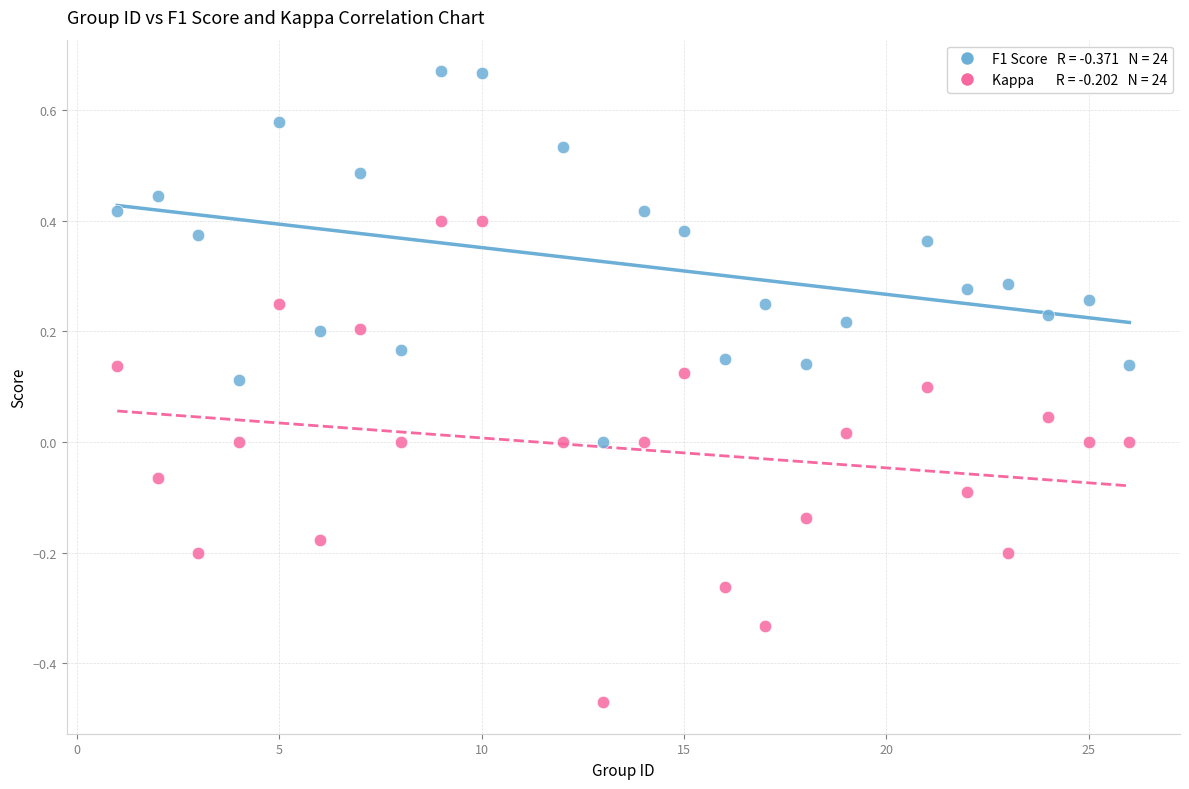

Across all data points, what is the range of Y values (max minus min)?

1.1